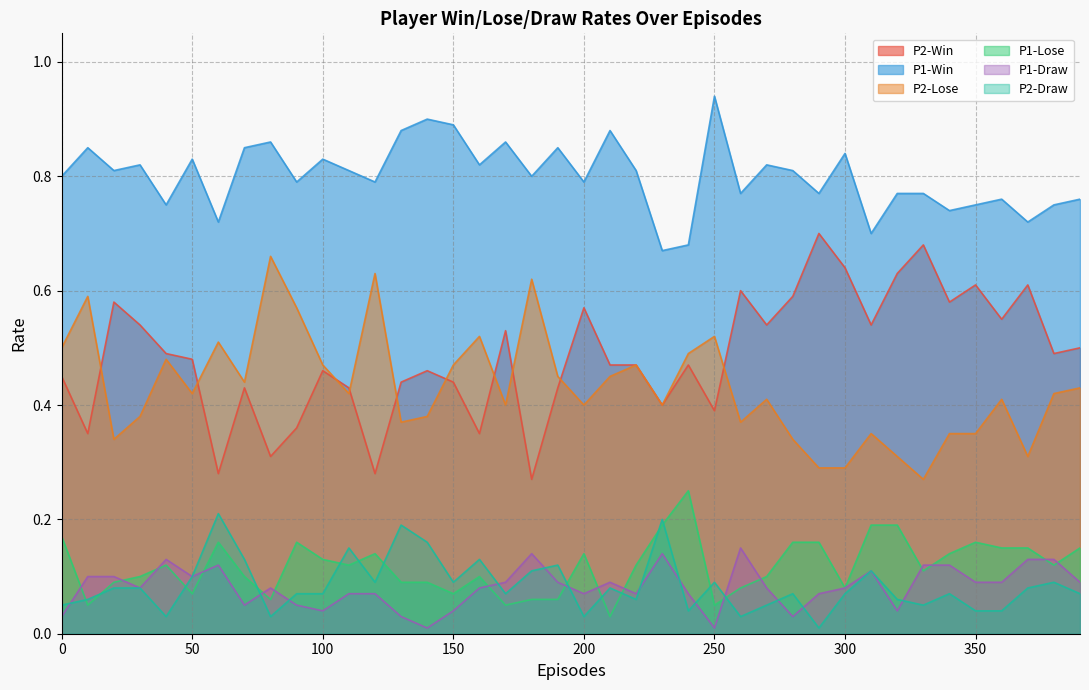

The P1-Win series shows 0.4 at 310. True or false?

False